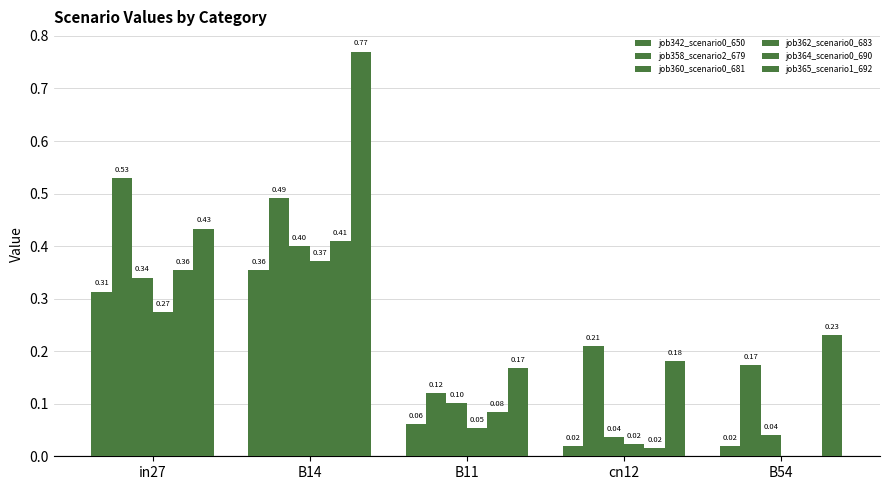

Rank the series by their maximum value, from lowest to highest.

job342_scenario0_650, job362_scenario0_683, job360_scenario0_681, job364_scenario0_690, job358_scenario2_679, job365_scenario1_692